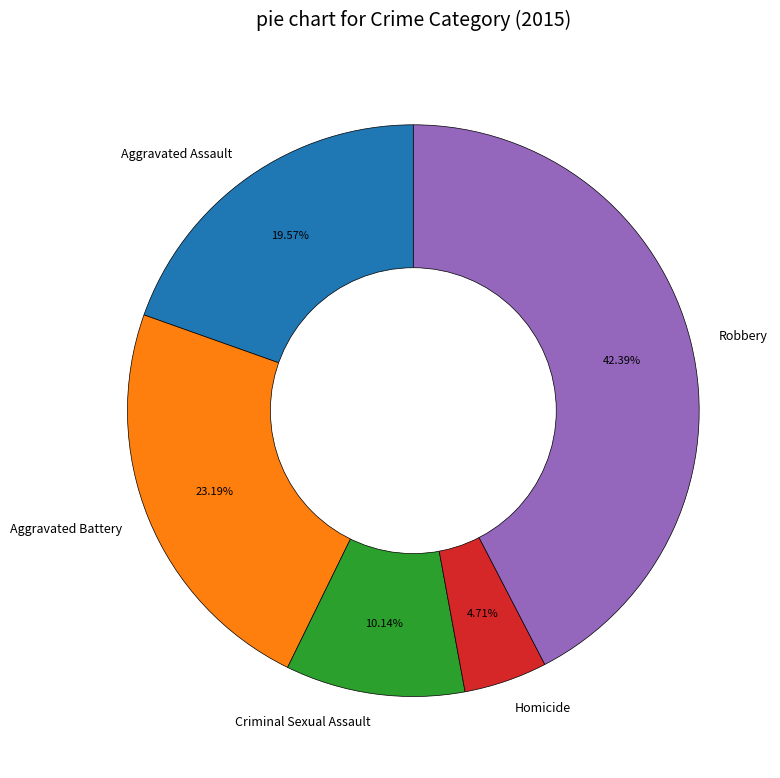

To the nearest percent, what is the combined percentage of Criminal Sexual Assault and Homicide?

15%